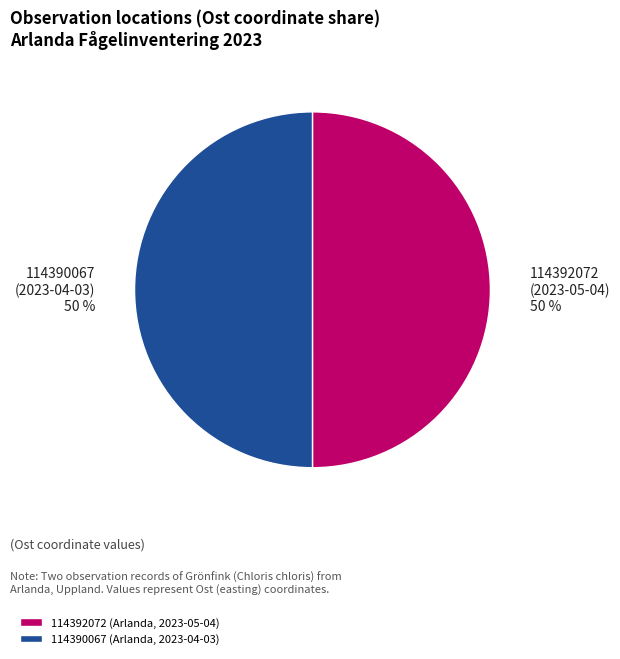

To the nearest percent, what is the combined percentage of 114390067 (Arlanda, 2023-04-03) and 114392072 (Arlanda, 2023-05-04)?

100%